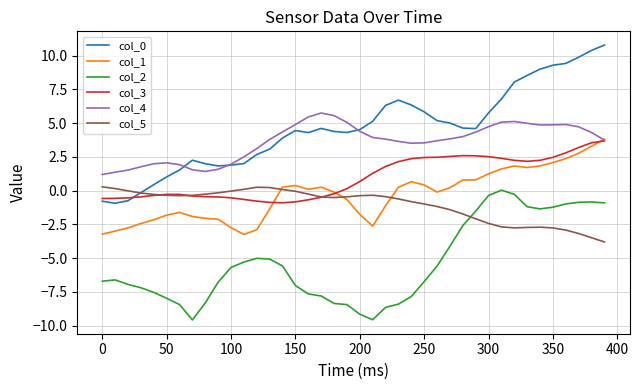

What is the maximum value shown in the chart?

10.8